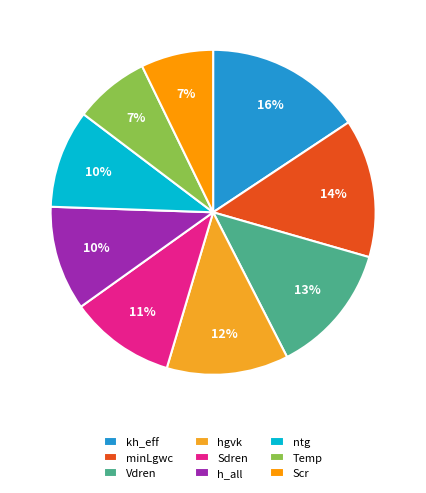

Count the number of slices in the pie.

9